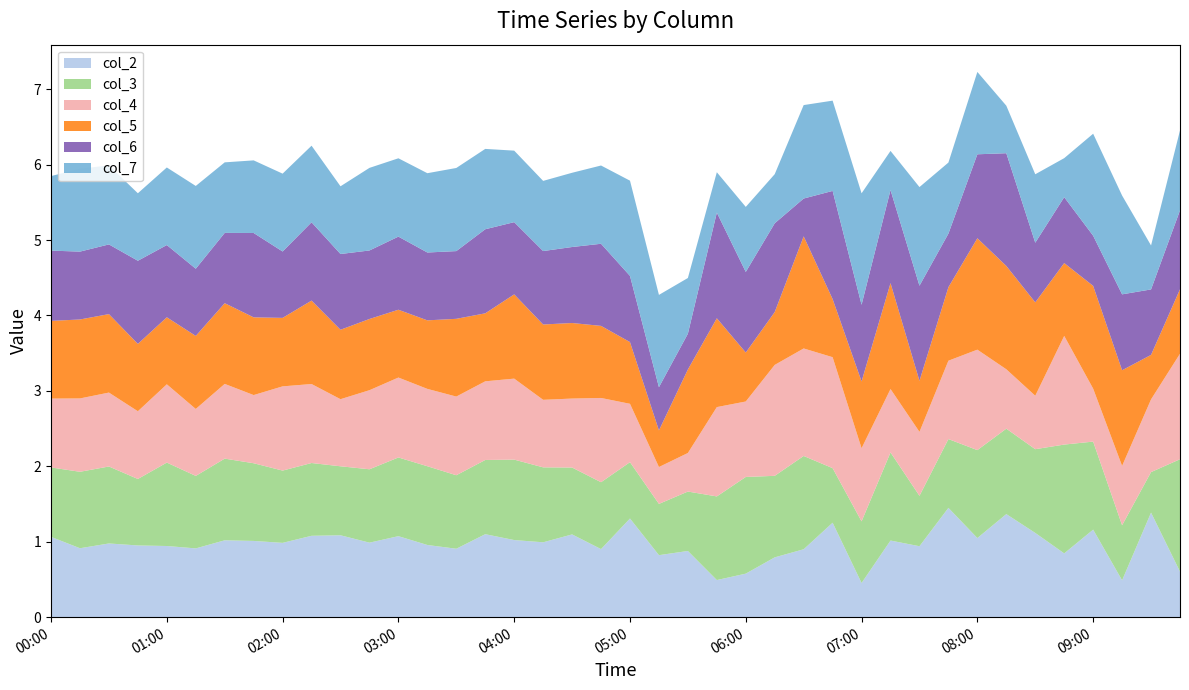

Reading left to right, what are all the values shown in this chart?

col_2: 1.1	0.9	1.0	1.0	0.9	0.9	1.0	1.0	1.0	1.1	1.1	1.0	1.1	1.0	0.9	1.1	1.0	1.0	1.1	0.9	1.3	0.8	0.9	0.5	0.6	0.8	0.9	1.3	0.5	1.0	0.9	1.4	1.0	1.4	1.1	0.8	1.2	0.5	1.4	0.6
col_3: 0.9	1.0	1.0	0.9	1.1	1.0	1.1	1.0	1.0	1.0	0.9	1.0	1.0	1.0	1.0	1.0	1.1	1.0	0.9	0.9	0.7	0.7	0.8	1.1	1.3	1.1	1.2	0.7	0.8	1.2	0.7	0.9	1.2	1.1	1.1	1.4	1.2	0.7	0.5	1.5
col_4: 0.9	1.0	1.0	0.9	1.0	0.9	1.0	0.9	1.1	1.0	0.9	1.0	1.1	1.0	1.0	1.0	1.1	0.9	0.9	1.1	0.8	0.5	0.5	1.2	1.0	1.5	1.4	1.5	1.0	0.8	0.8	1.0	1.3	0.8	0.7	1.4	0.7	0.8	1.0	1.4
col_5: 1.0	1.0	1.0	0.9	0.9	1.0	1.1	1.0	0.9	1.1	0.9	0.9	0.9	0.9	1.0	0.9	1.1	1.0	1.0	1.0	0.8	0.5	1.1	1.2	0.6	0.7	1.5	0.8	0.9	1.4	0.7	1.0	1.5	1.4	1.2	1.0	1.4	1.3	0.6	0.9
col_6: 0.9	0.9	0.9	1.1	1.0	0.9	0.9	1.1	0.9	1.0	1.0	0.9	1.0	0.9	0.9	1.1	1.0	1.0	1.0	1.1	0.9	0.6	0.5	1.4	1.1	1.2	0.5	1.4	1.0	1.2	1.3	0.7	1.1	1.5	0.8	0.9	0.7	1.0	0.9	1.0
col_7: 1.0	1.1	1.0	0.9	1.0	1.1	0.9	1.0	1.0	1.0	0.9	1.1	1.0	1.1	1.1	1.1	0.9	0.9	1.0	1.0	1.3	1.2	0.7	0.5	0.9	0.7	1.2	1.2	1.5	0.5	1.3	0.9	1.1	0.6	0.9	0.5	1.4	1.3	0.6	1.1